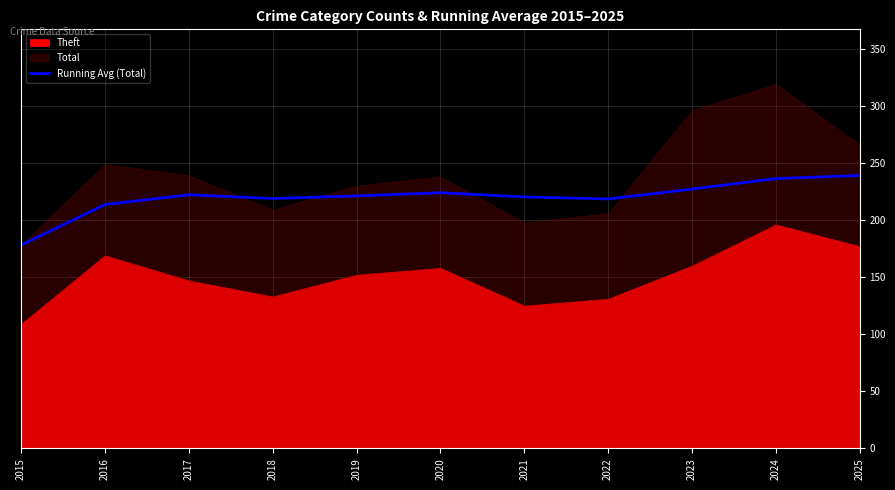

True or false: the data shows 218.4 at 2022.

True